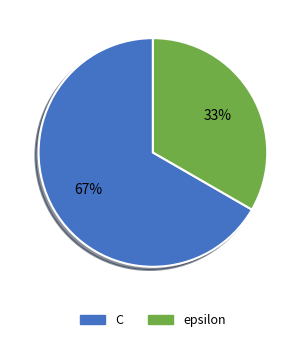

What percentage is the epsilon slice, to the nearest percent?

33%